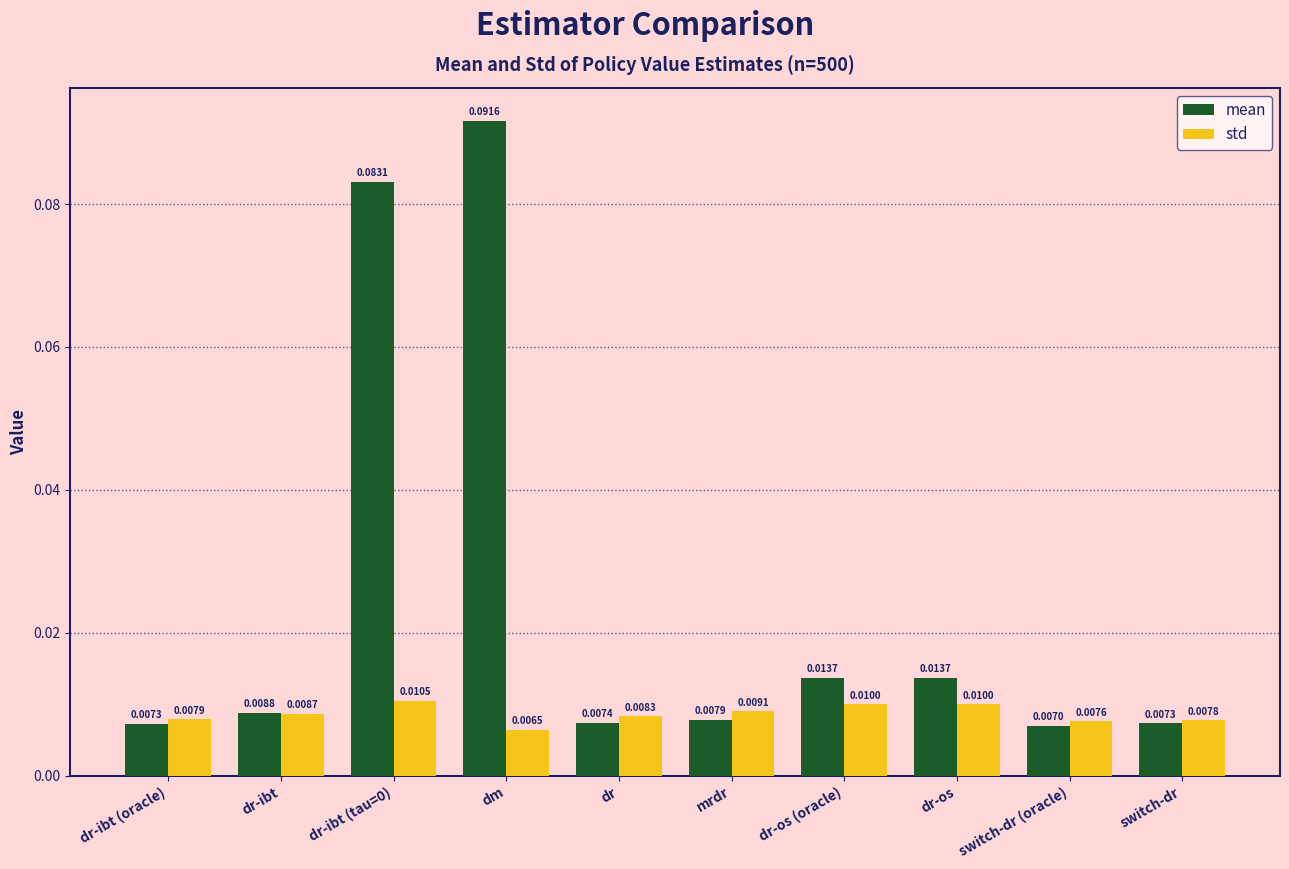

Rank the series by their average value, from lowest to highest.

std, mean